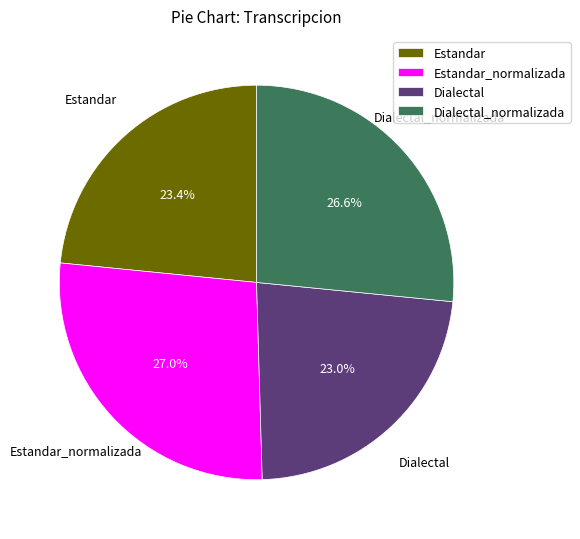

Does Estandar account for over 50% of the chart?

No